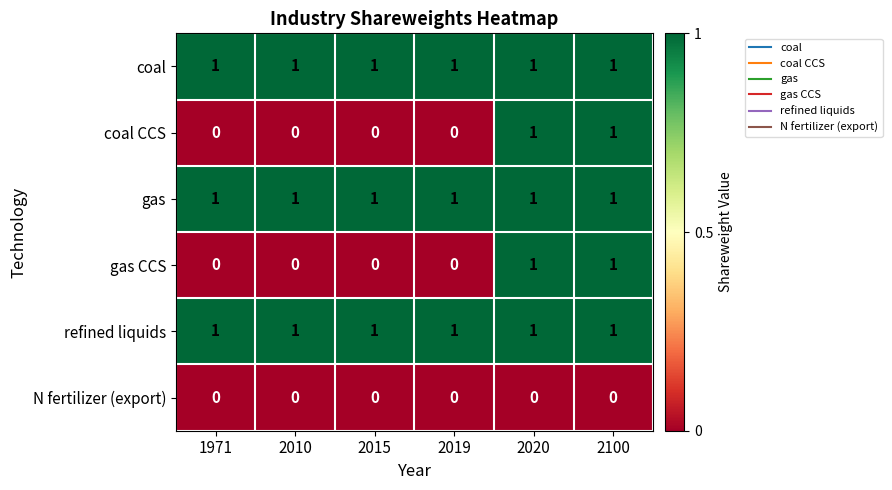

What is the total value across all series at 1971?

3